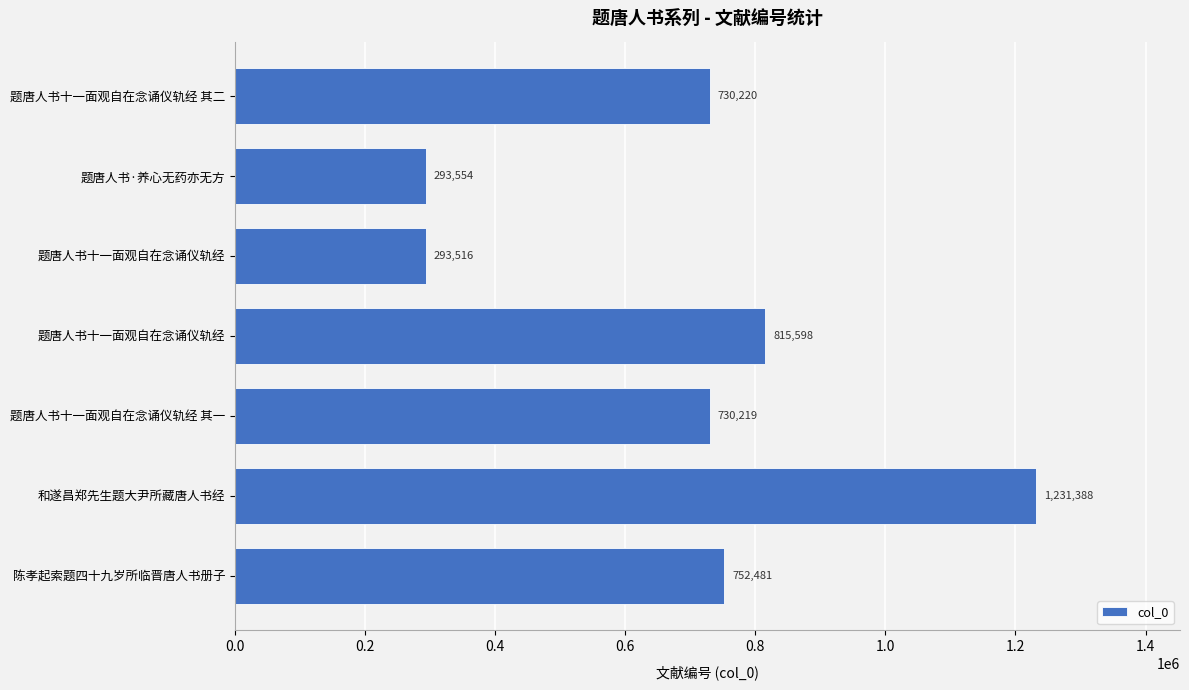

Count the number of categories in the chart.

7